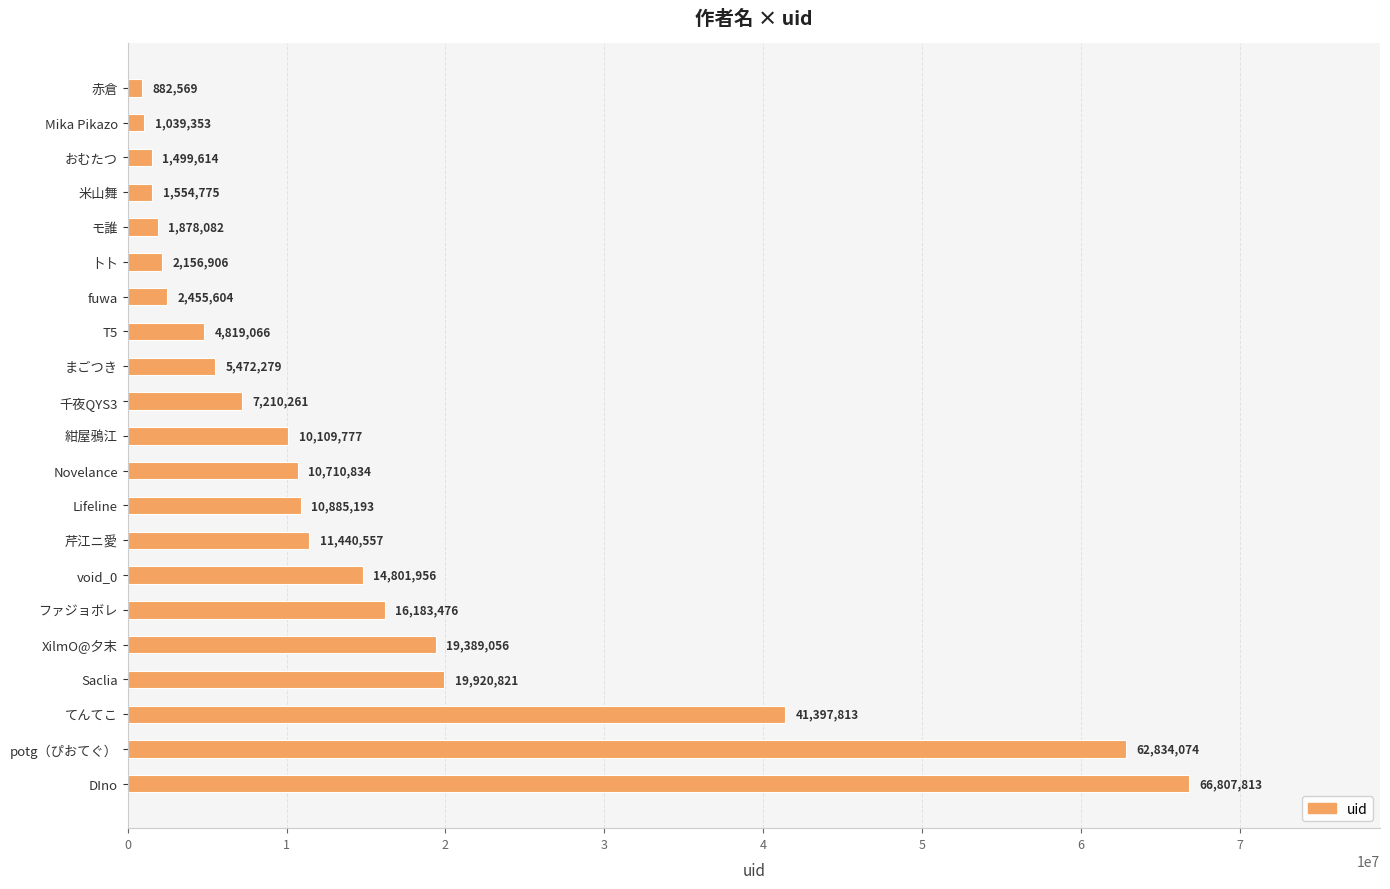

At which label is the value closest to 33845191?

てんてこ